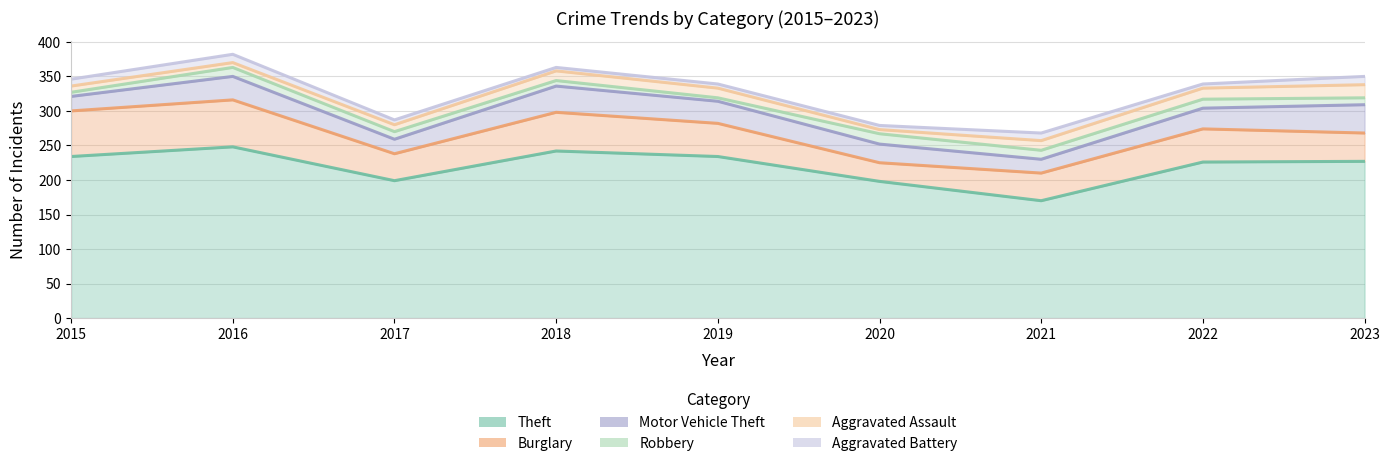

At which label is Burglary closest to 47?

2019